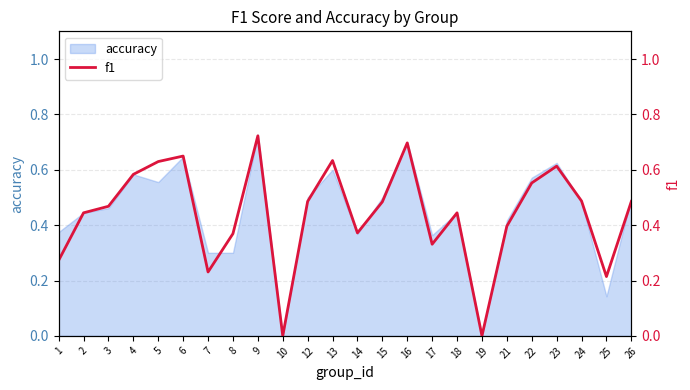

Where is the first local maximum?

6